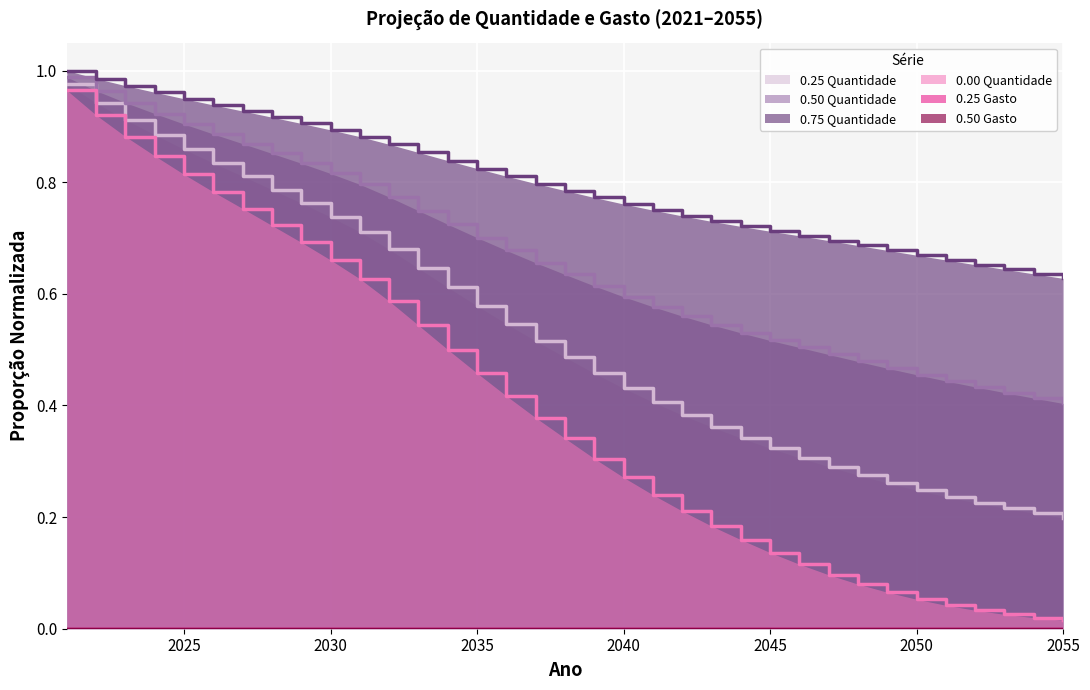

Reading right to left, extract all data points from this chart.

0.25 Quantidade: 0.2	0.2	0.2	0.2	0.2	0.2	0.3	0.3	0.3	0.3	0.3	0.3	0.4	0.4	0.4	0.4	0.5	0.5	0.5	0.5	0.6	0.6	0.6	0.7	0.7	0.7	0.8	0.8	0.8	0.8	0.9	0.9	0.9	0.9	1.0
0.50 Quantidade: 0.4	0.4	0.4	0.4	0.4	0.5	0.5	0.5	0.5	0.5	0.5	0.5	0.5	0.6	0.6	0.6	0.6	0.6	0.7	0.7	0.7	0.7	0.7	0.8	0.8	0.8	0.8	0.9	0.9	0.9	0.9	0.9	0.9	1.0	1.0
0.75 Quantidade: 0.6	0.6	0.6	0.7	0.7	0.7	0.7	0.7	0.7	0.7	0.7	0.7	0.7	0.7	0.7	0.8	0.8	0.8	0.8	0.8	0.8	0.8	0.9	0.9	0.9	0.9	0.9	0.9	0.9	0.9	0.9	1.0	1.0	1.0	1.0
0.00 Quantidade: 0.0	0.0	0.0	0.0	0.0	0.1	0.1	0.1	0.1	0.1	0.1	0.2	0.2	0.2	0.2	0.3	0.3	0.3	0.4	0.4	0.5	0.5	0.5	0.6	0.6	0.7	0.7	0.7	0.8	0.8	0.8	0.8	0.9	0.9	1.0
0.25 Gasto: 0.0	0.0	0.0	0.0	0.0	0.0	0.0	0.0	0.0	0.0	0.0	0.0	0.0	0.0	0.0	0.0	0.0	0.0	0.0	0.0	0.0	0.0	0.0	0.0	0.0	0.0	0.0	0.0	0.0	0.0	0.0	0.0	0.0	0.0	0.0
0.50 Gasto: 0.0	0.0	0.0	0.0	0.0	0.0	0.0	0.0	0.0	0.0	0.0	0.0	0.0	0.0	0.0	0.0	0.0	0.0	0.0	0.0	0.0	0.0	0.0	0.0	0.0	0.0	0.0	0.0	0.0	0.0	0.0	0.0	0.0	0.0	0.0